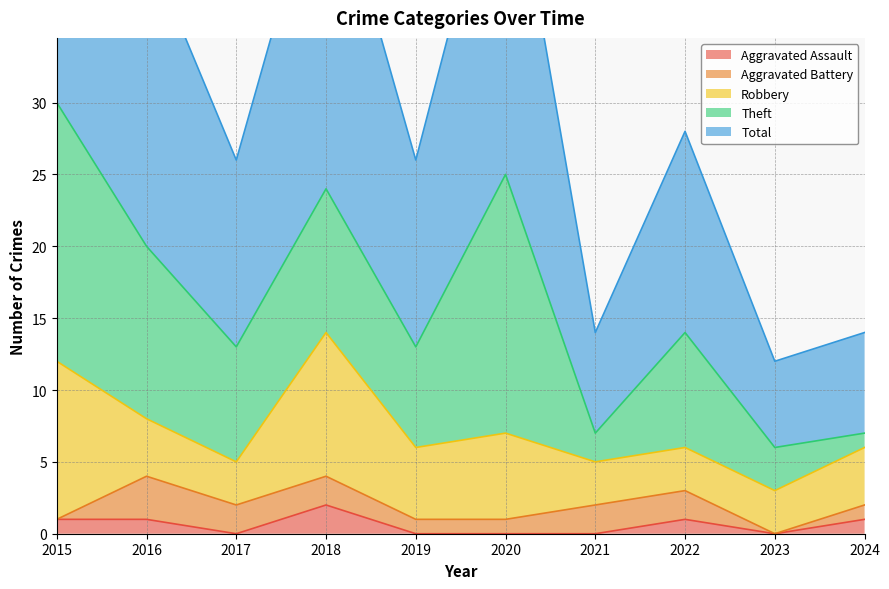

Does the chart have visible grid lines?

Yes